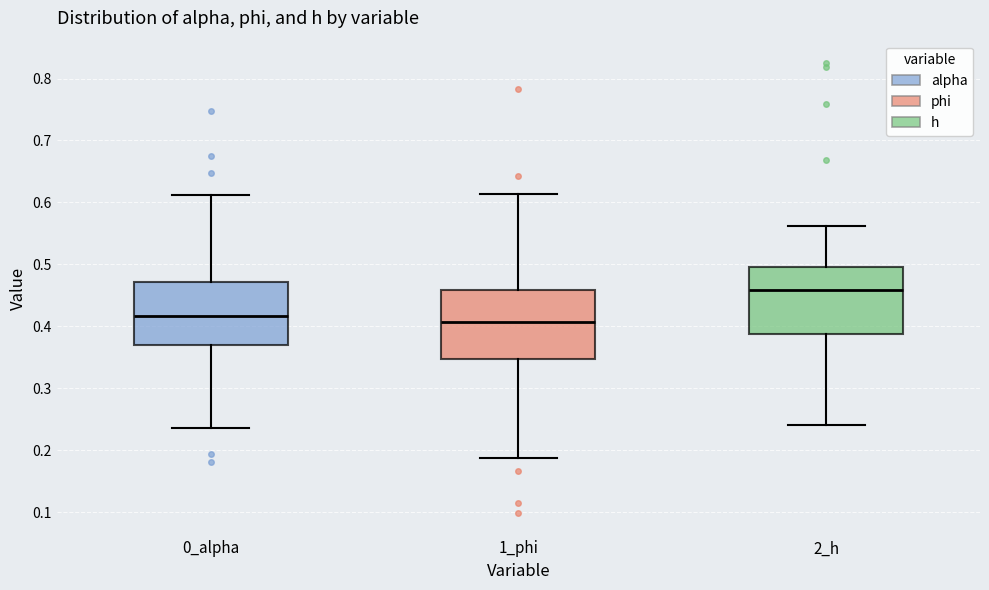

Which box's median line is the highest?

2_h